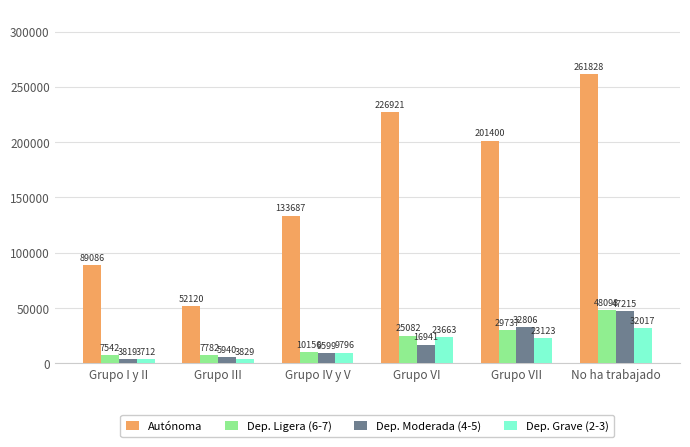

How many data points does each series have?

6